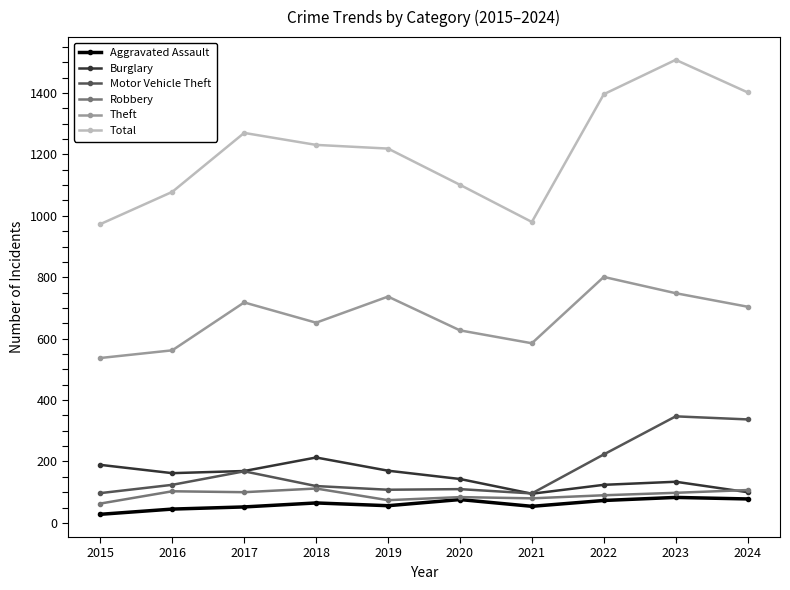

What is the value of the Total point at the 1st from the left?

973